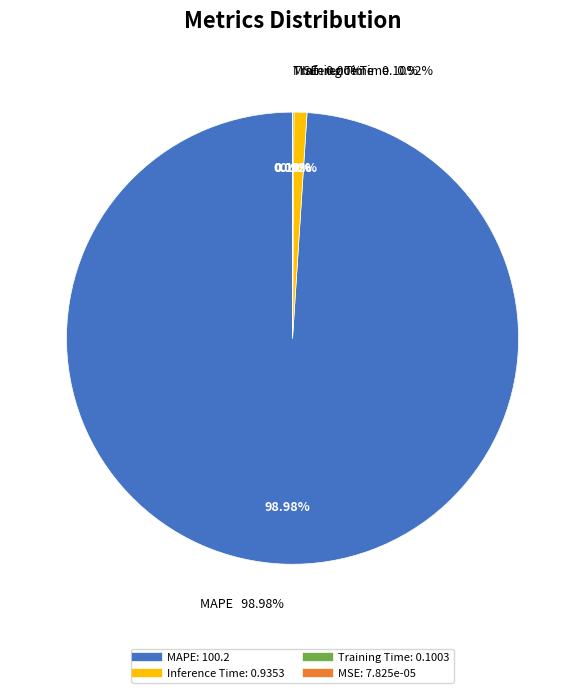

What percentage is the MAPE slice, to the nearest percent?

99%